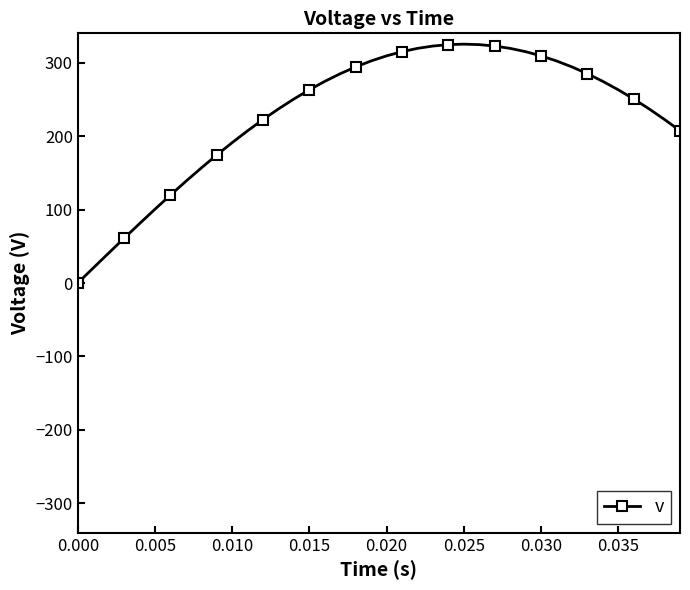

How many categories are shown in the chart?

40